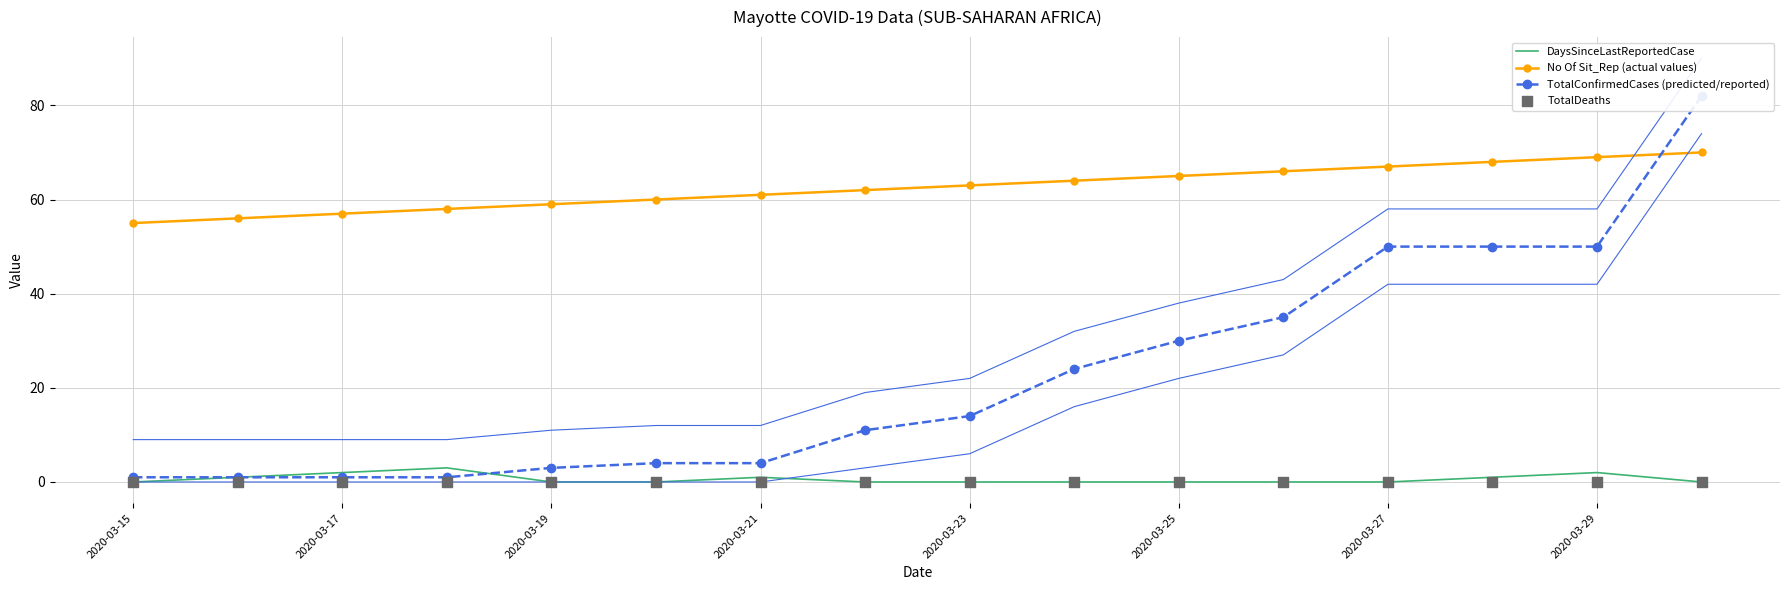

Which series reaches the maximum Y coordinate?

TotalConfirmedCases (predicted/reported)